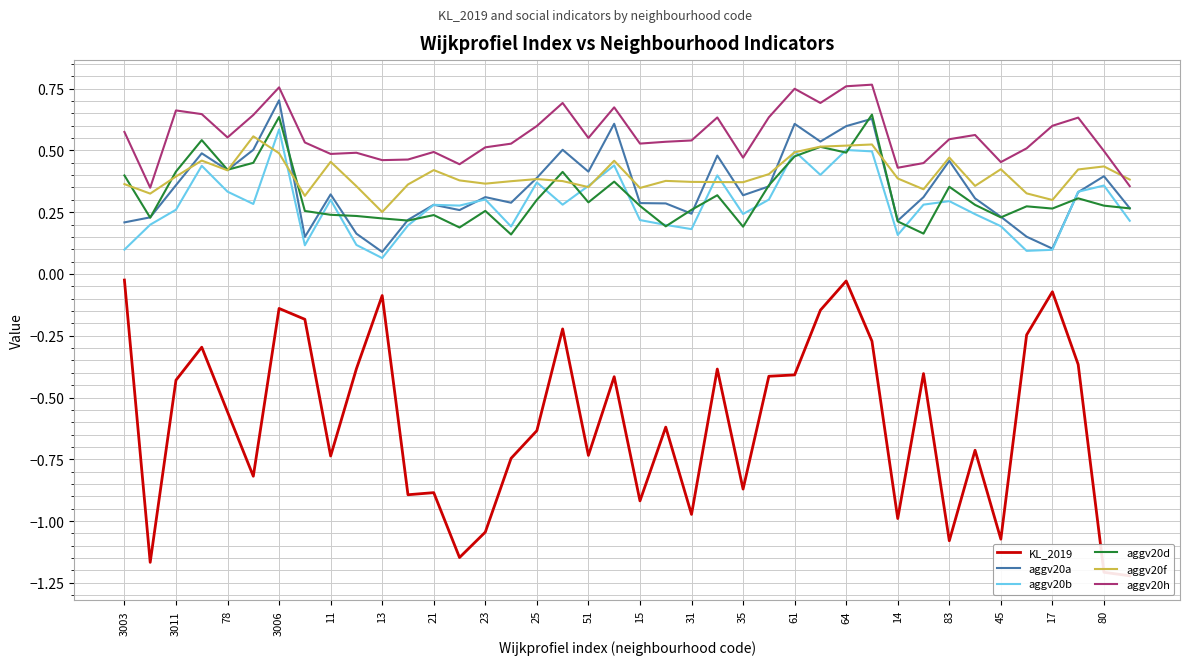

What is the difference between the highest and lowest values at 35?

1.4